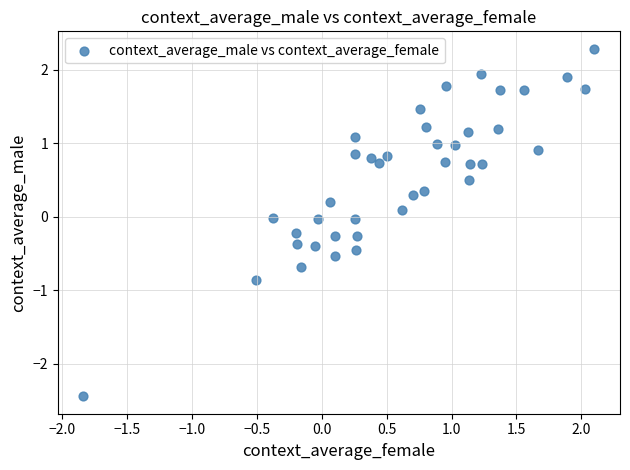

What is the range of Y values (max minus min)?

4.7